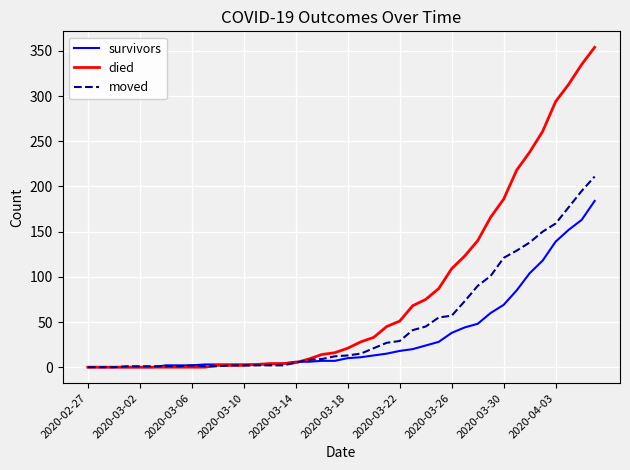

Which series has the largest range (max minus min)?

died